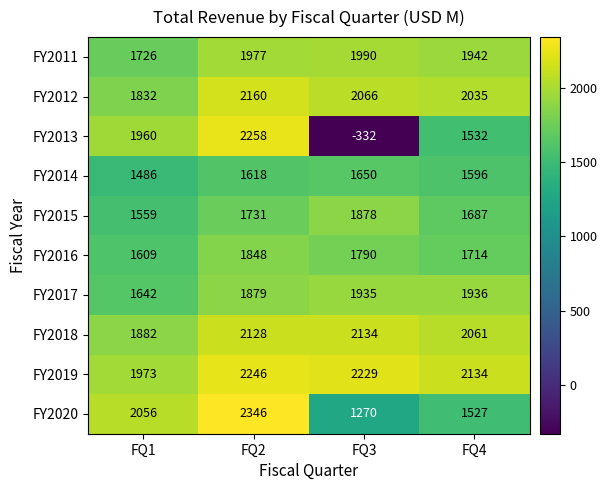

What is the average value of the FY2018 series?

2051